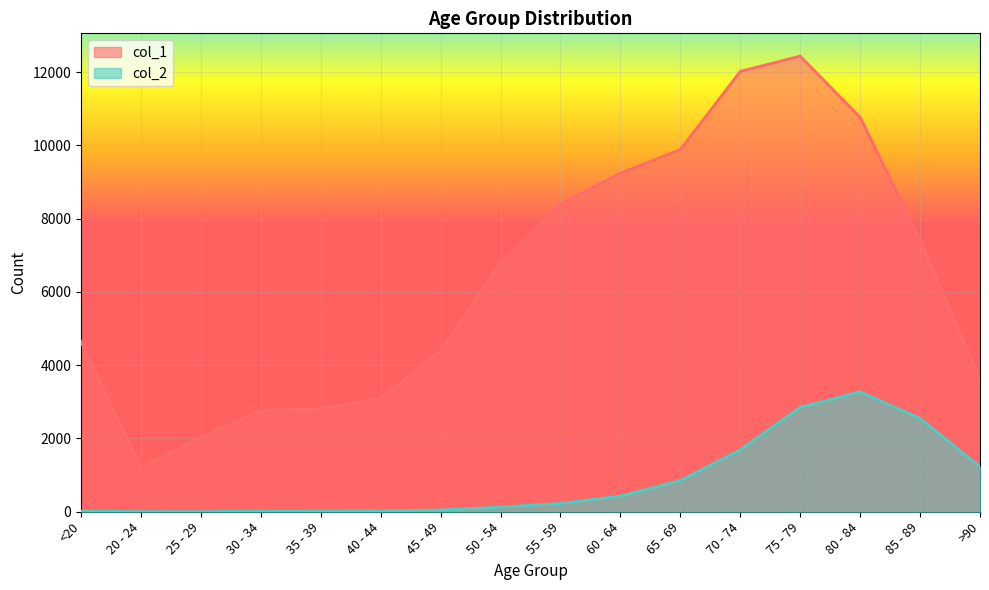

What is the average value of the col_2 series?

834